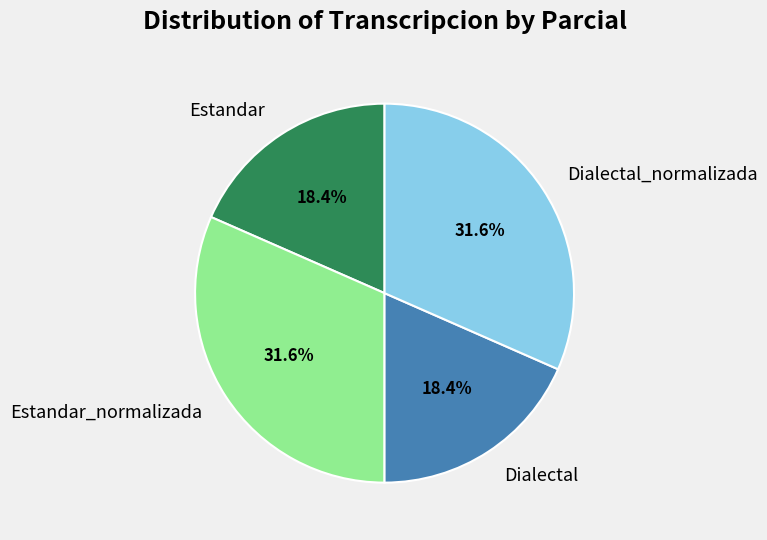

What portion of the pie excludes Estandar_normalizada?

68.4%